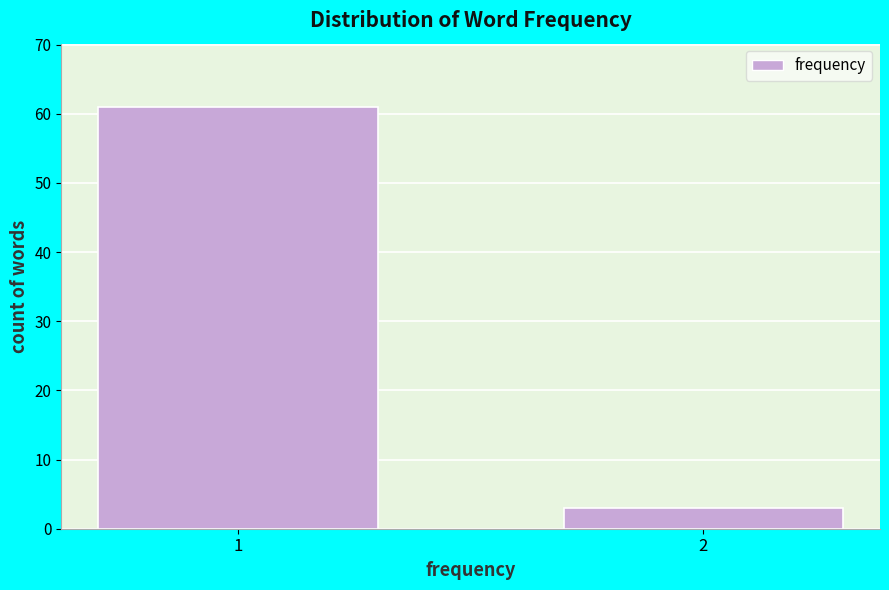

Reading right to left, extract all data points from this chart.

2=3	1=61